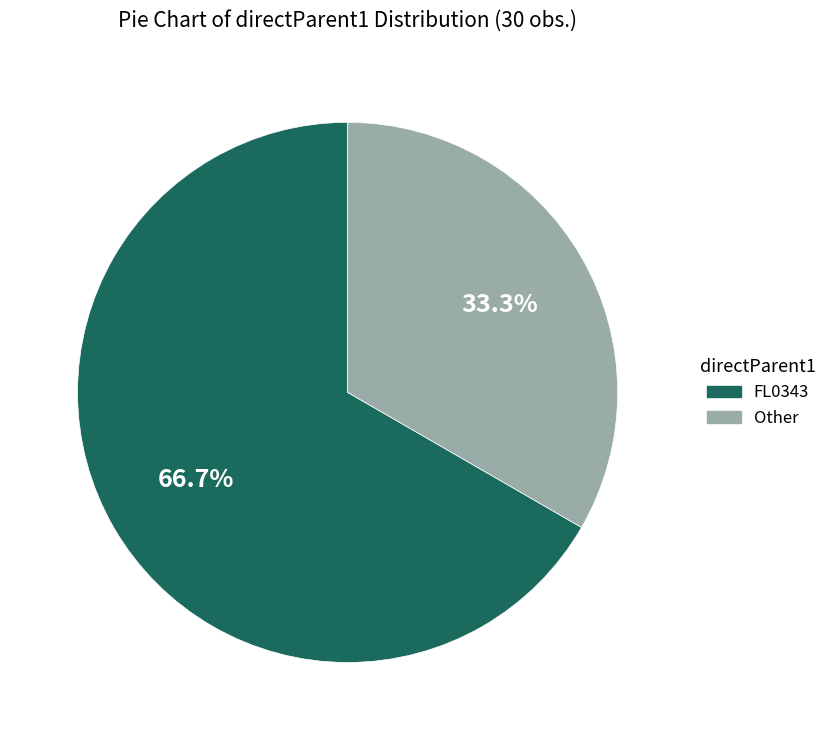

Which has a higher value, FL0343 or Other?

FL0343